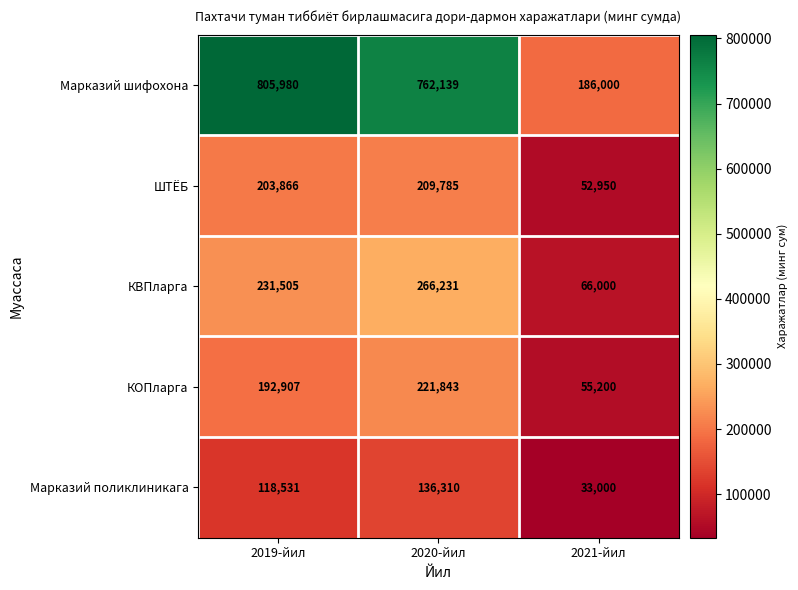

Rank the series at 2020-йил from highest to lowest value.

Марказий шифохона, КВПларга, КОПларга, ШТЁБ, Марказий поликлиникага